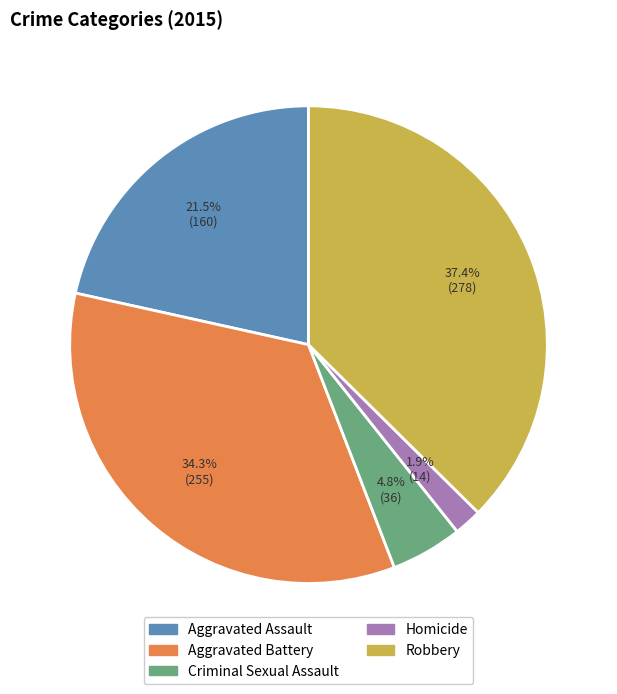

True or false: Homicide accounts for 2% of the total.

True